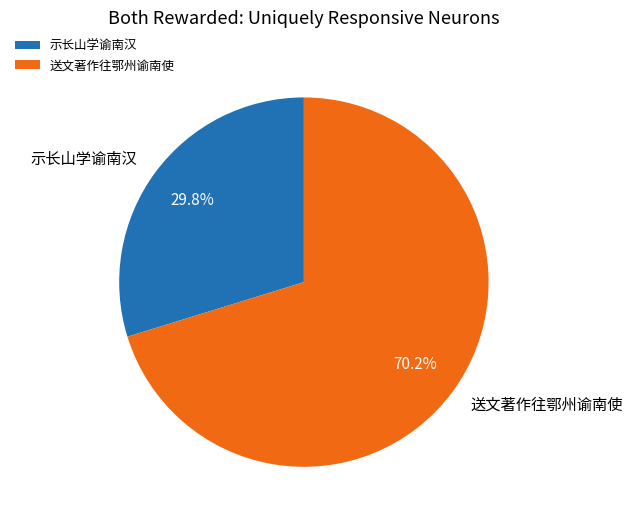

Rank the categories by value from highest to lowest.

送文著作往鄂州谕南使, 示长山学谕南汉